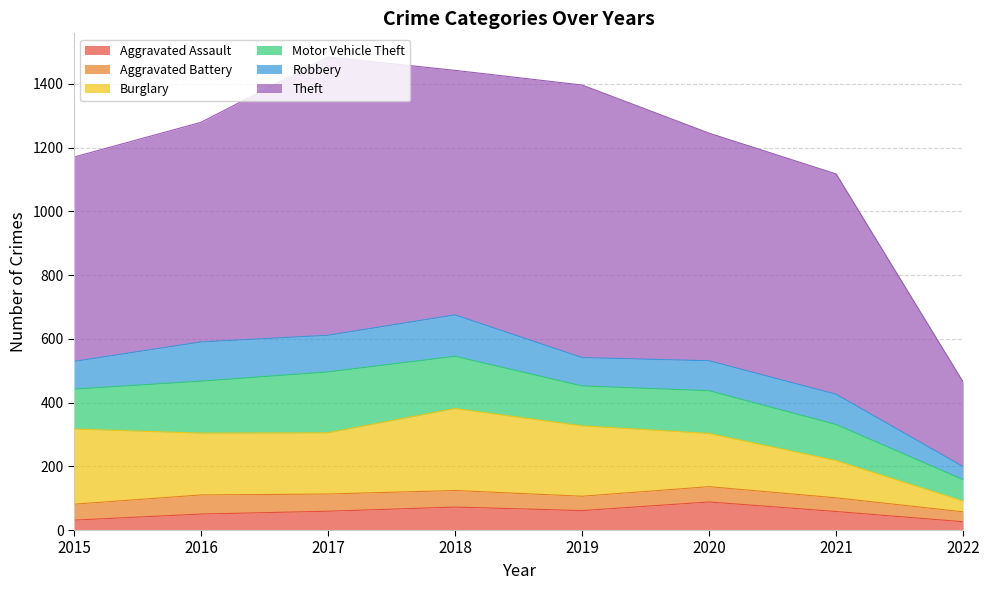

True or false: Aggravated Battery has a value of 54 at 2017.

True